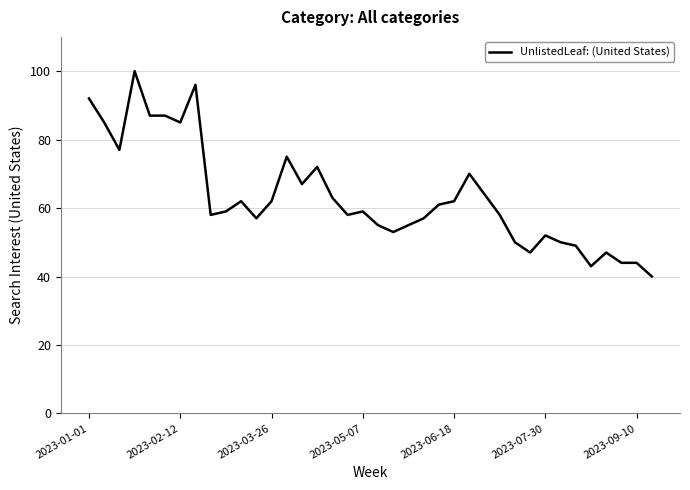

What is the greatest value displayed?

100